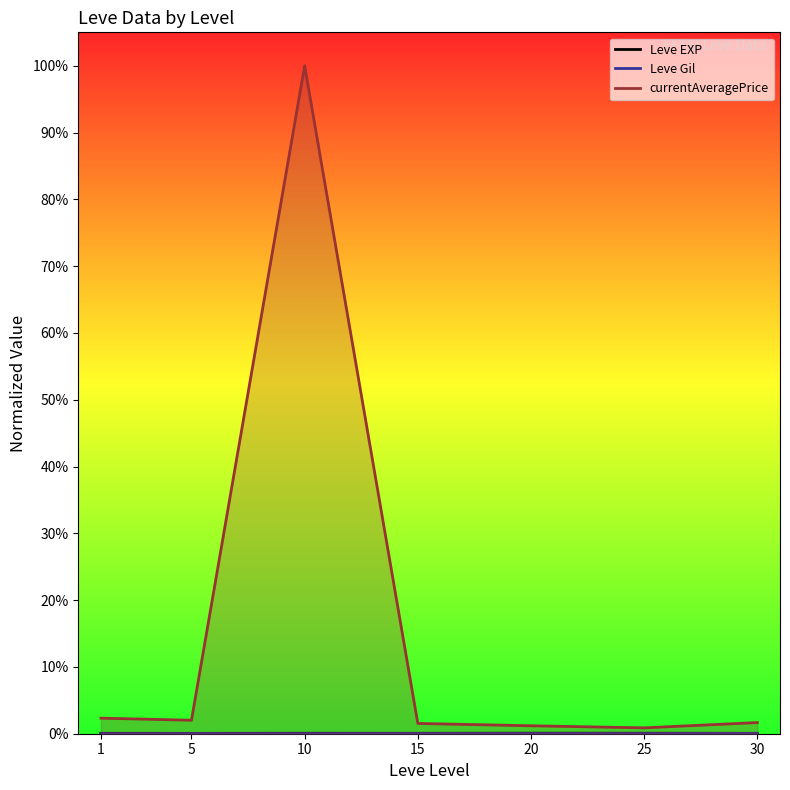

Rank the series by their maximum value, from highest to lowest.

currentAveragePrice, Leve EXP, Leve Gil